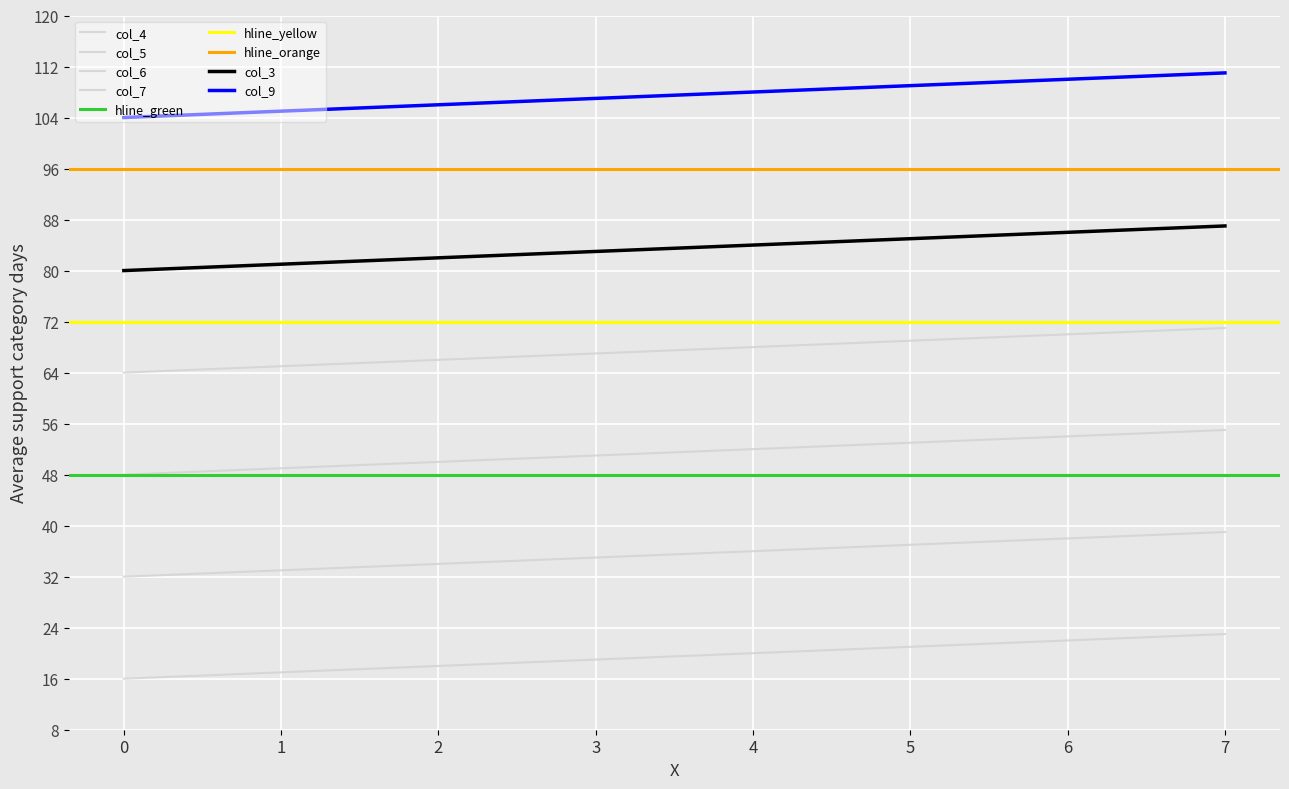

At which category is the sum across all series the highest?

7